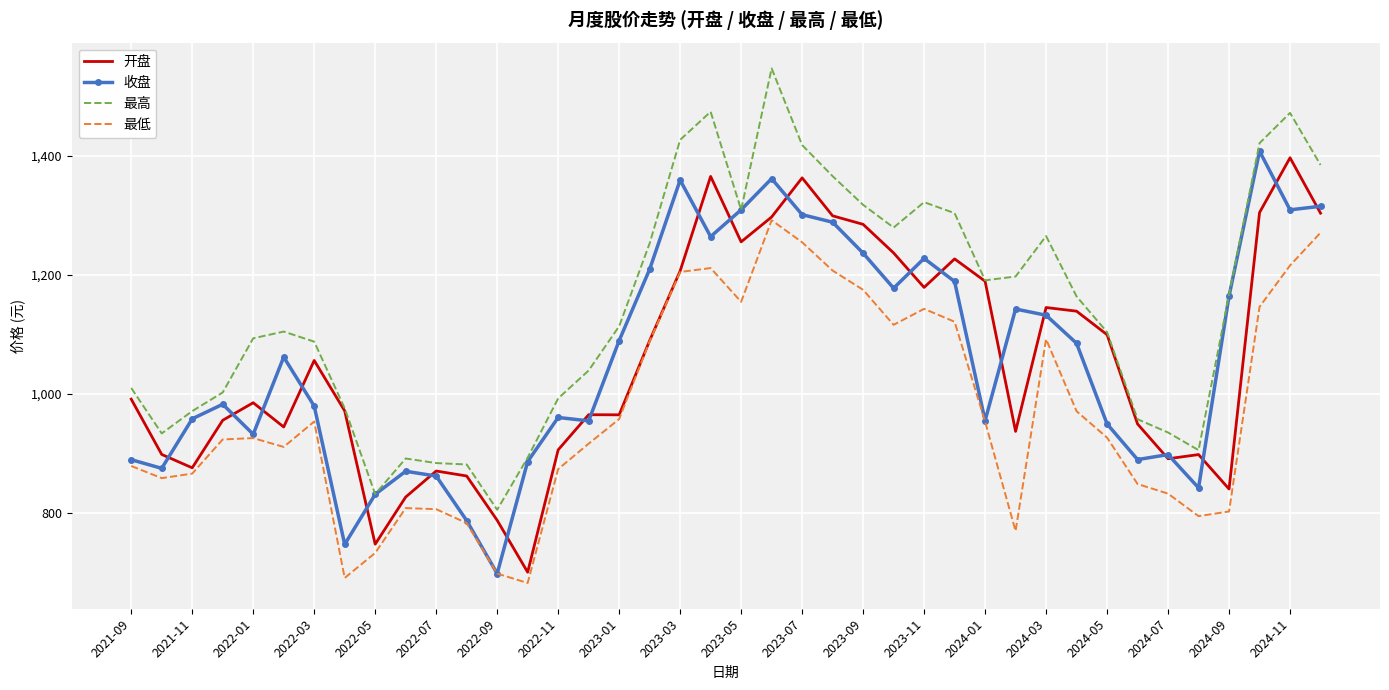

Which series has the largest total across all categories?

最高